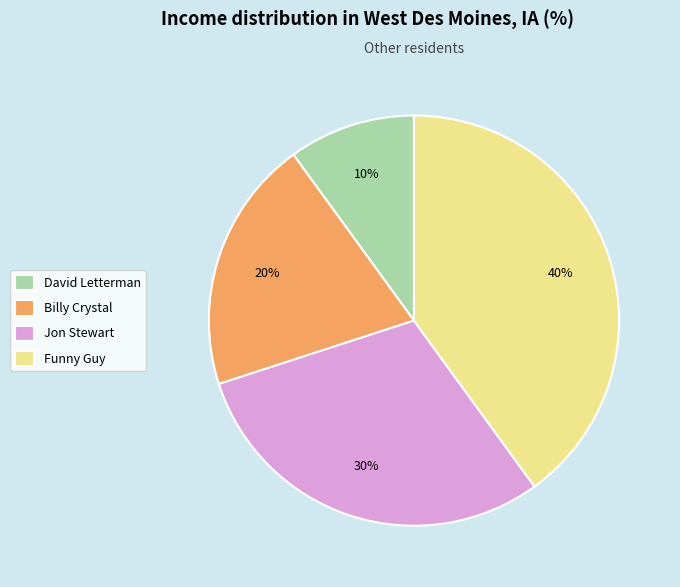

Which category has the biggest portion of the pie?

Funny Guy